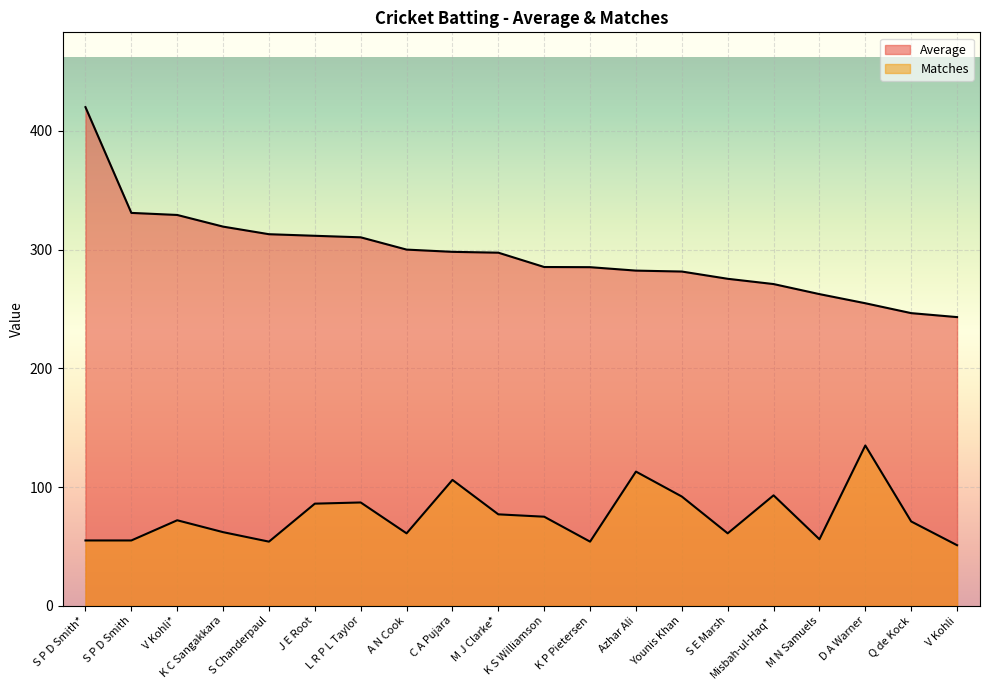

How many data points does each series have?

20